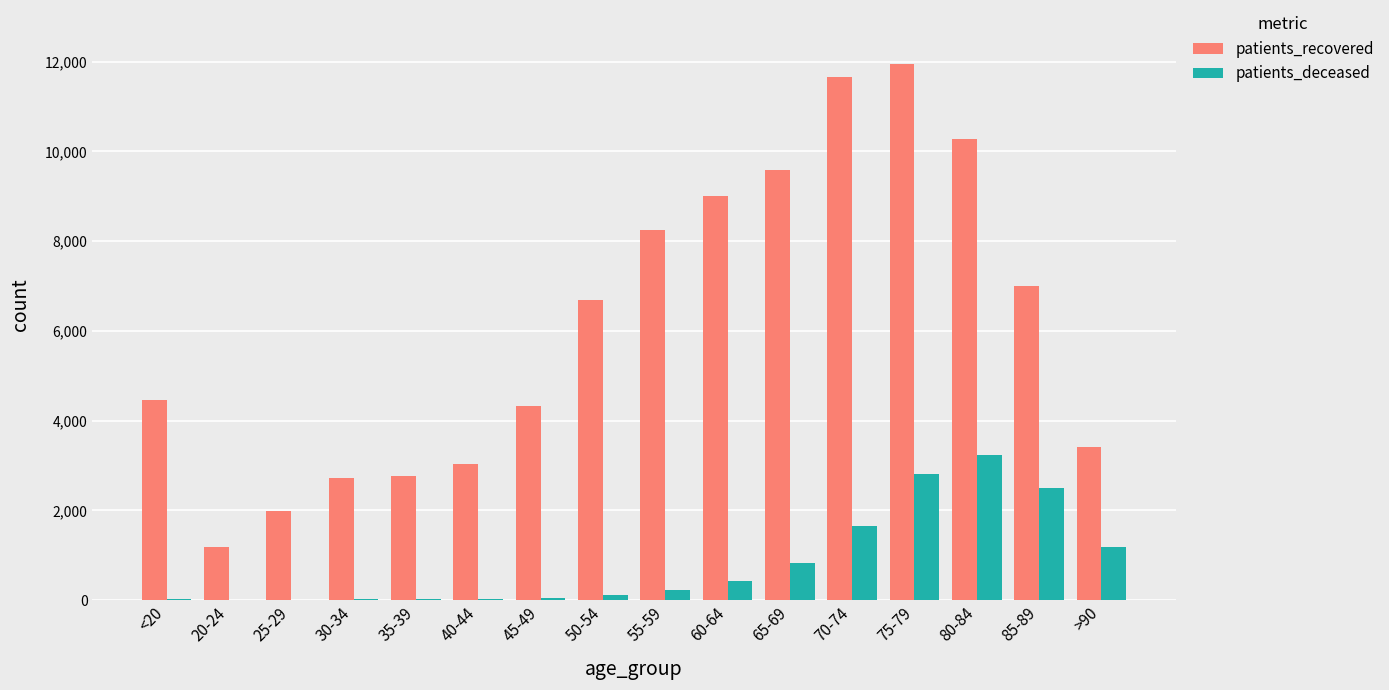

Are the bars horizontal?

No